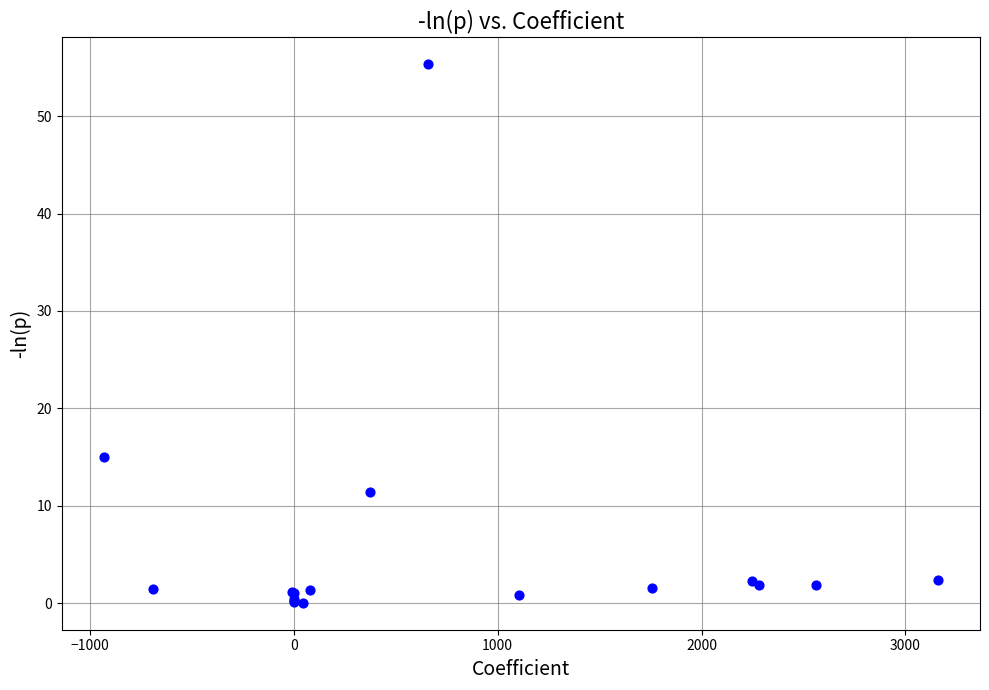

What Y value in the scatter plot is closest to 27?

15.0